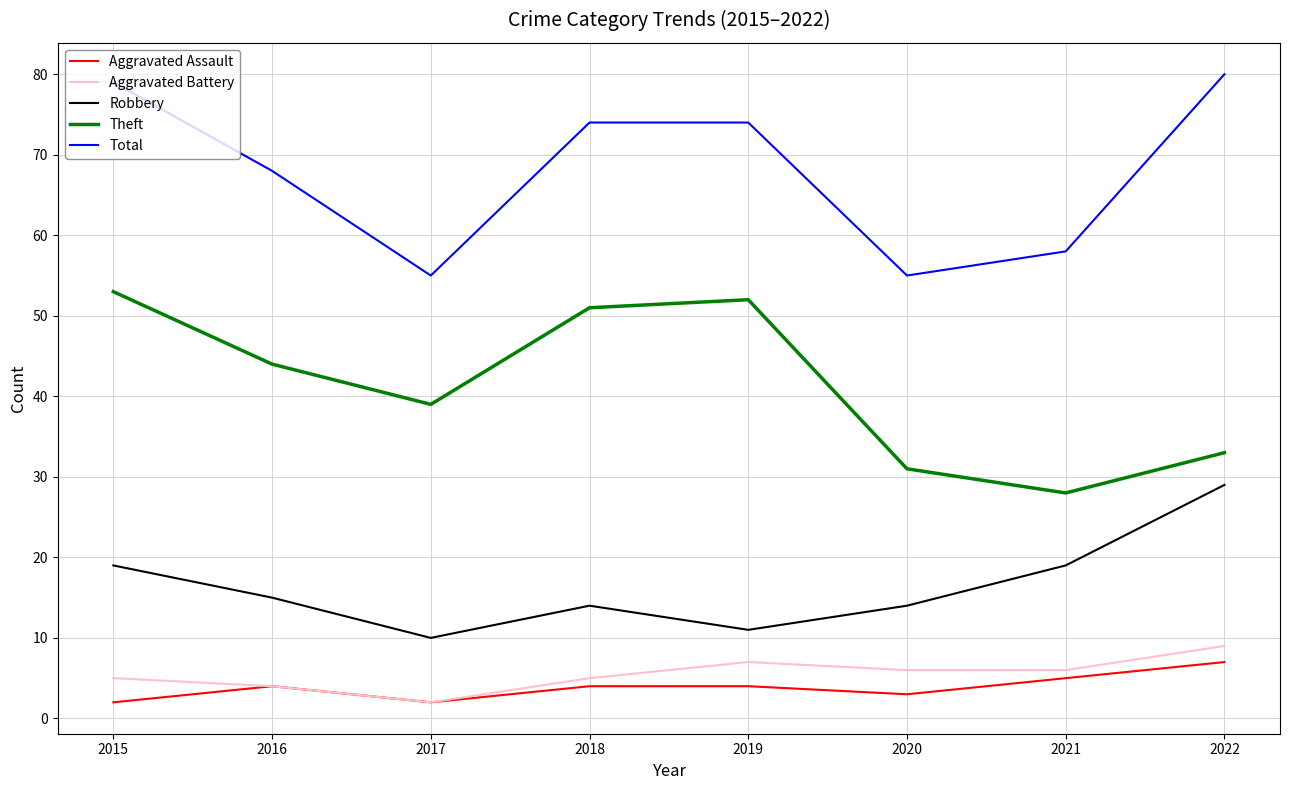

How many lines are shown in the chart?

5